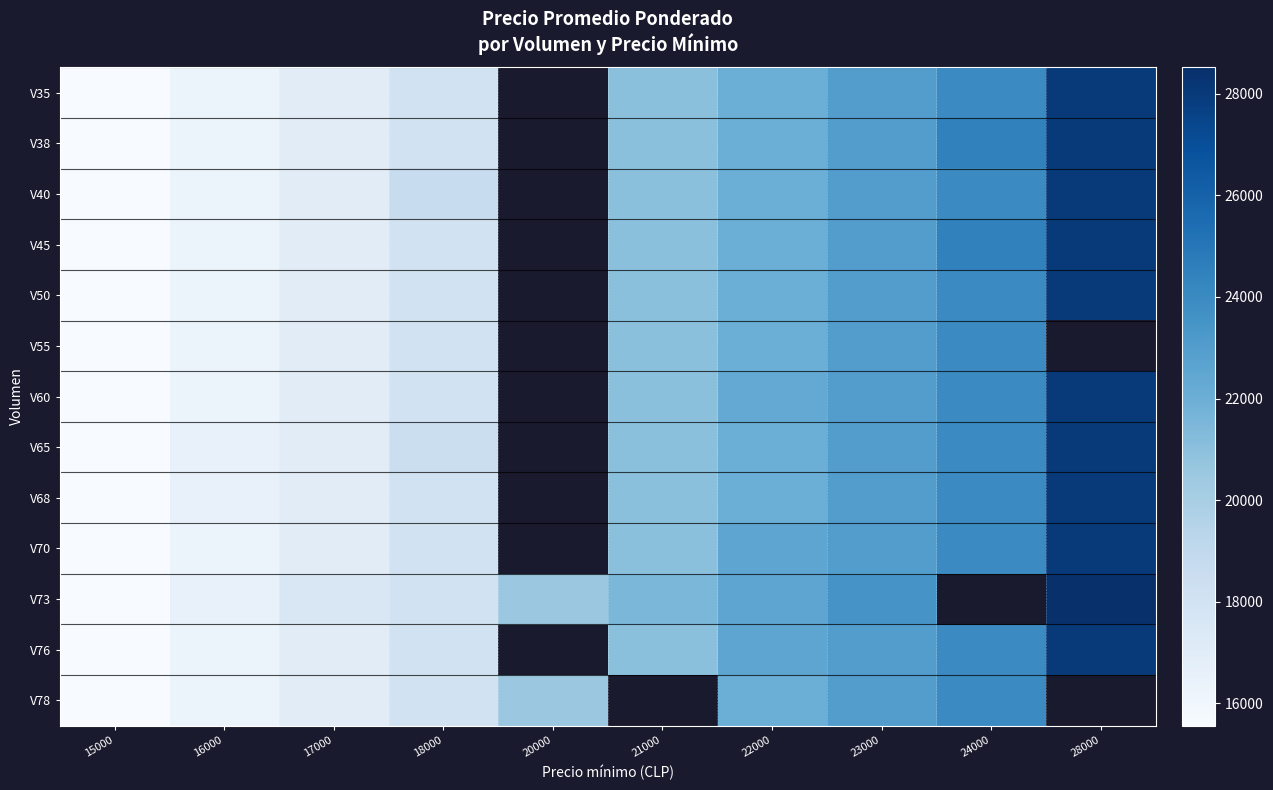

How many data points does each series have?

10